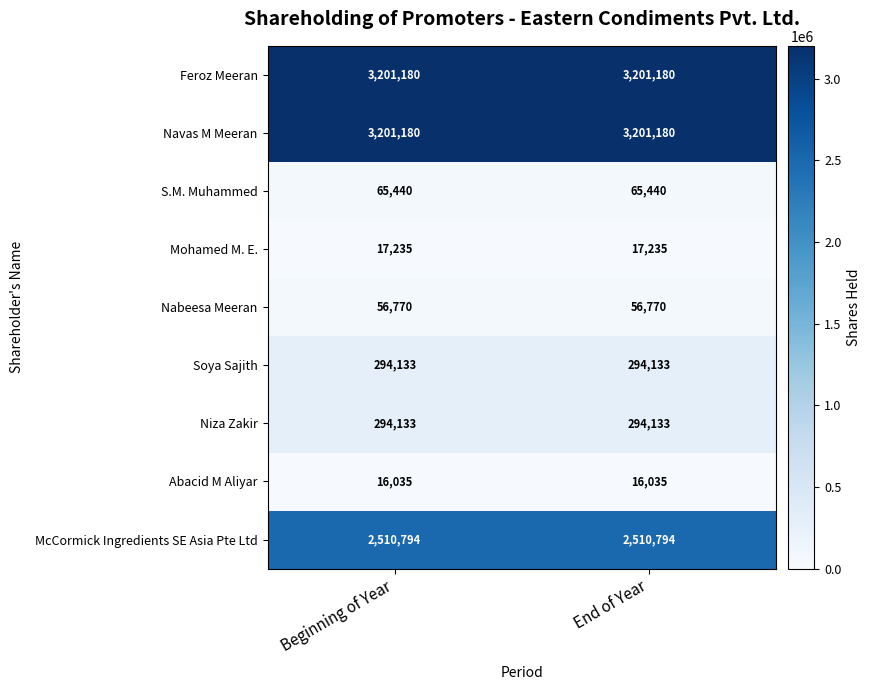

What is the maximum value shown in the chart?

3201180